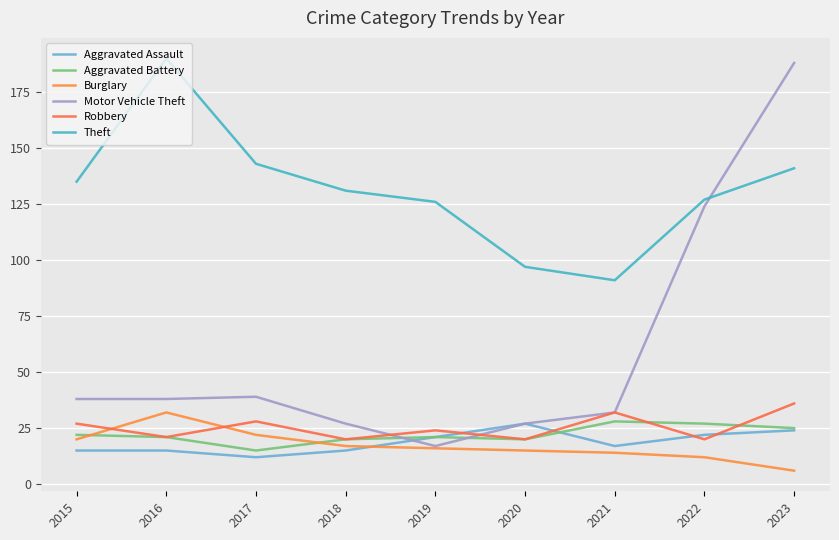

At how many categories does at least one series exceed 88?

9